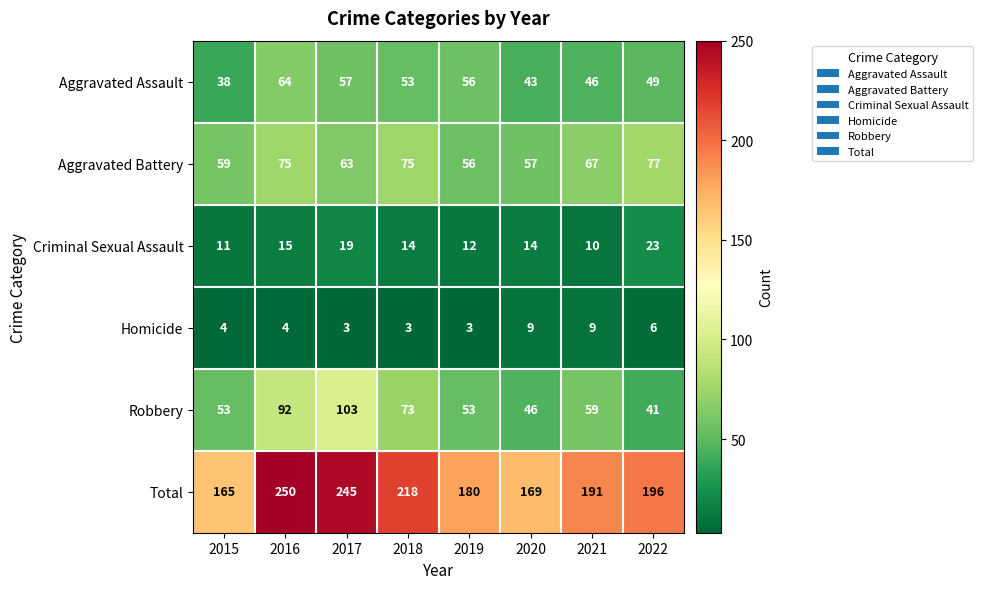

List the series in order of their peak value, lowest first.

Homicide, Criminal Sexual Assault, Aggravated Assault, Aggravated Battery, Robbery, Total